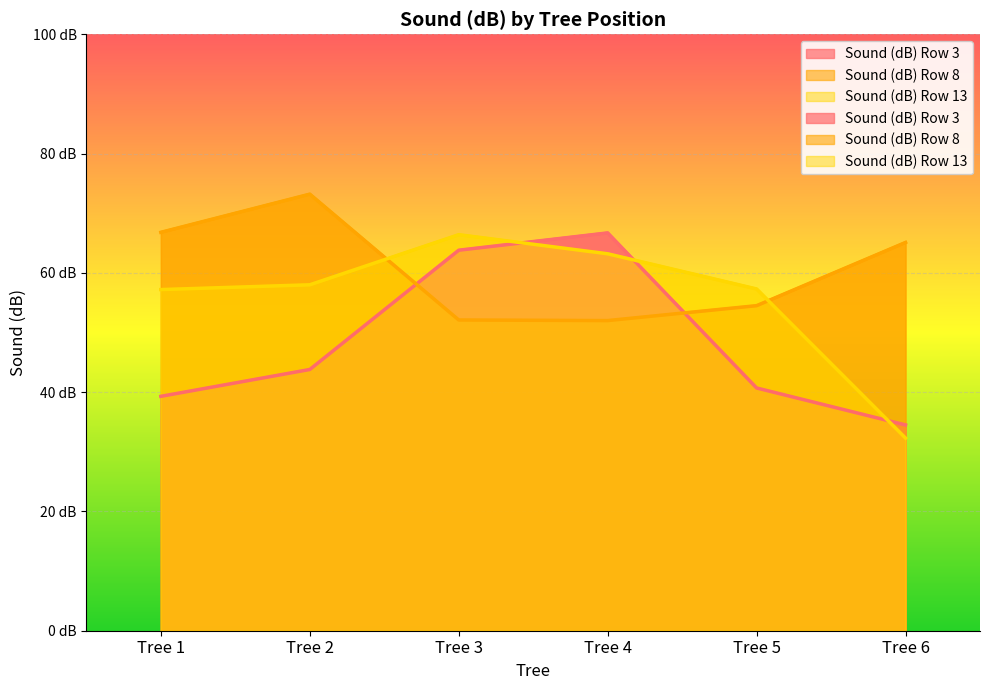

Does the chart display data point markers on the line(s)?

No